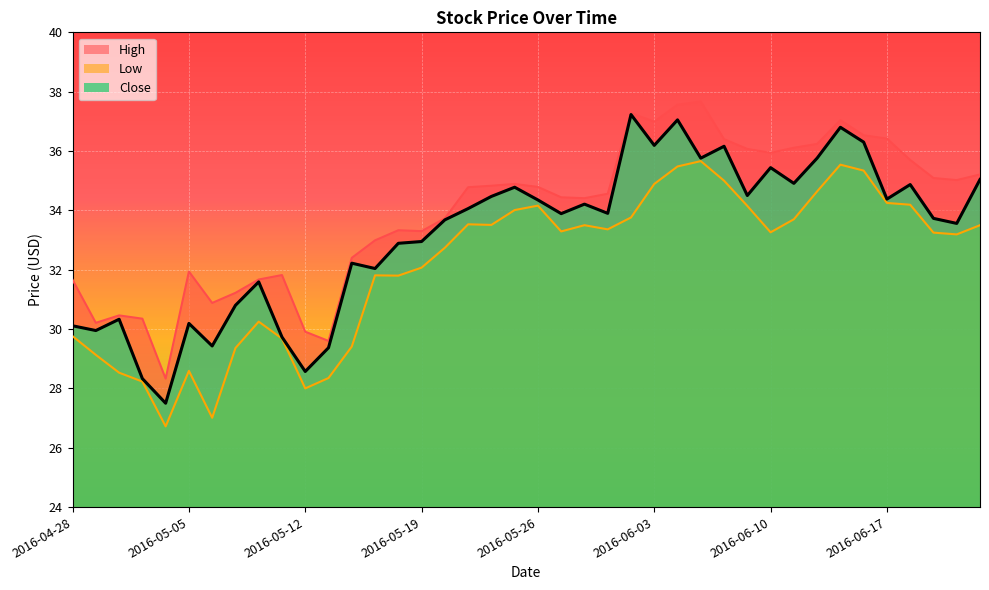

What is the difference between the highest and lowest values at 2016-06-08?

1.4